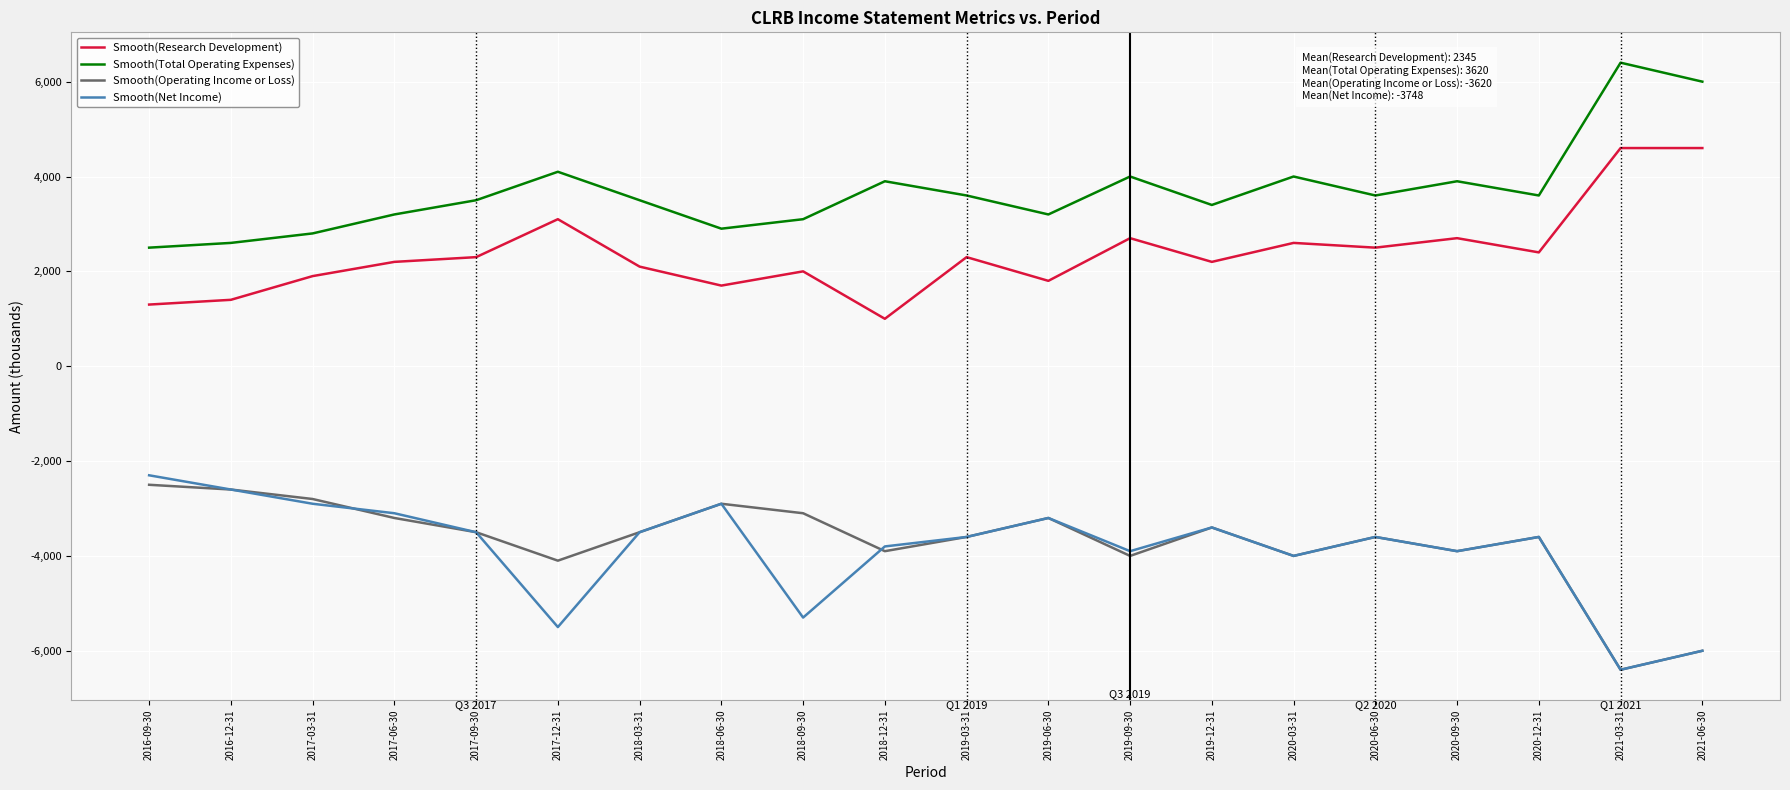

What is the greatest value displayed?

6400